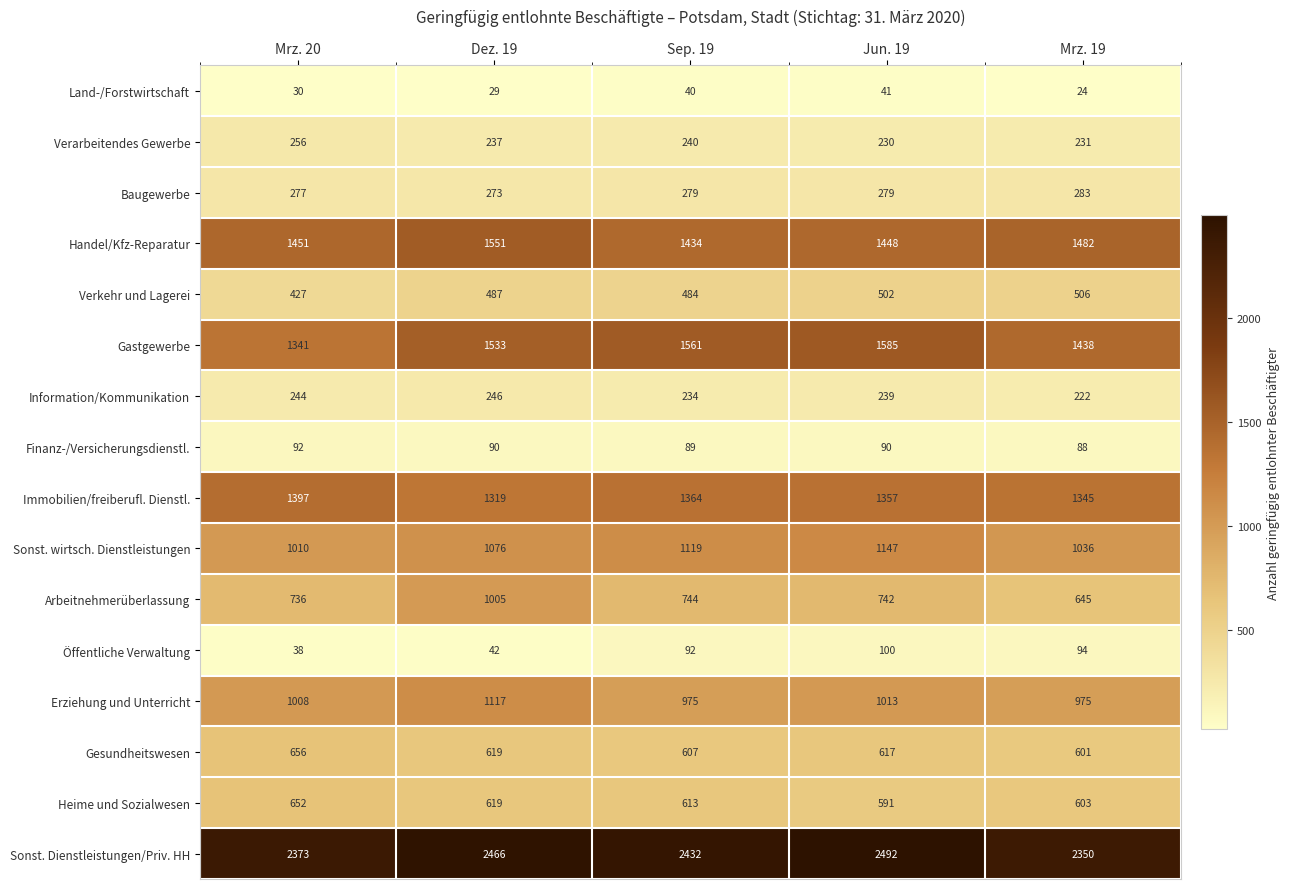

True or false: Finanz-/Versicherungsdienstl. has a value of 43 at Mrz. 19.

False